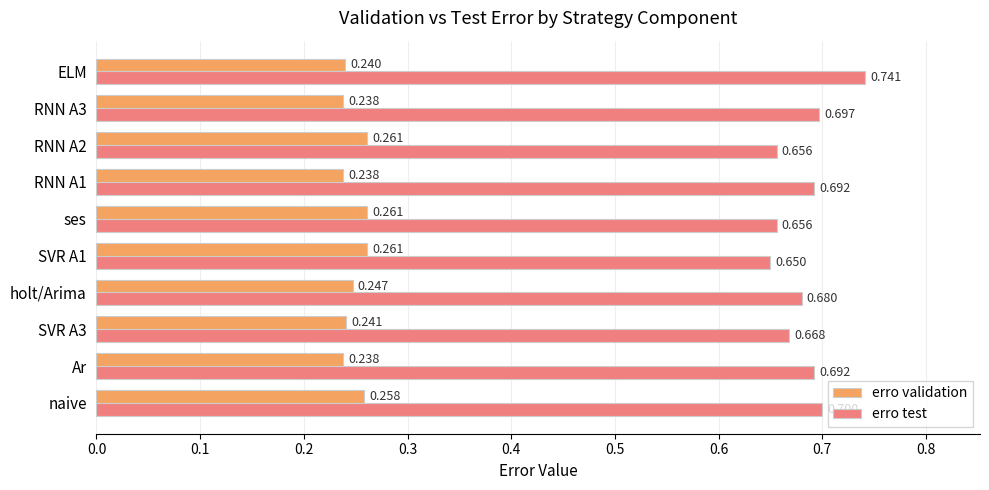

Which series has the largest range (max minus min)?

erro test